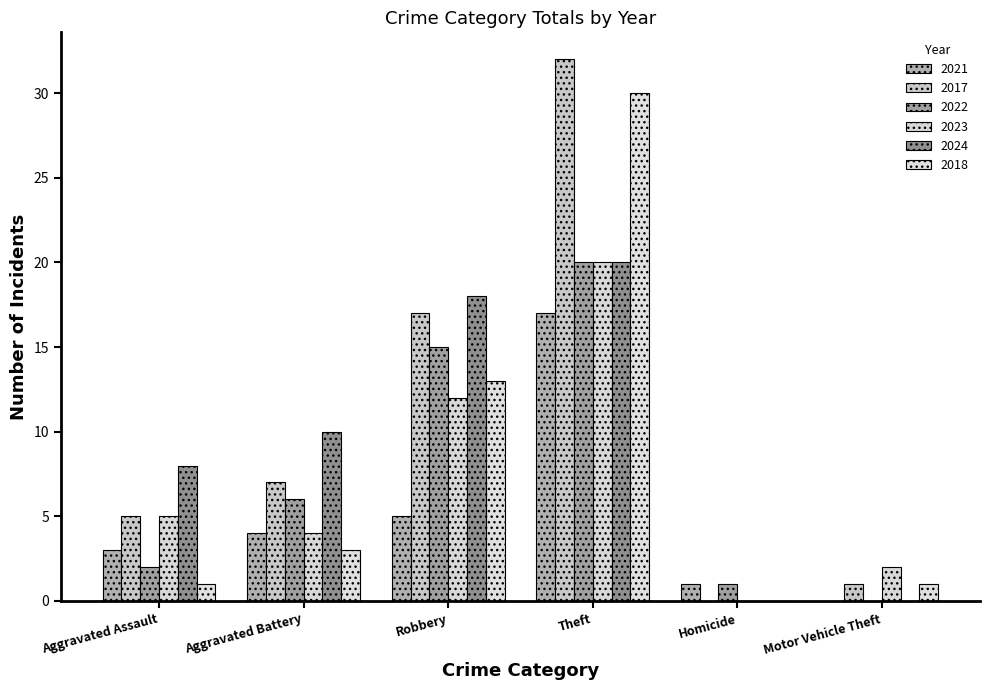

Between Aggravated Assault and Robbery, which series saw the biggest shift?

2022